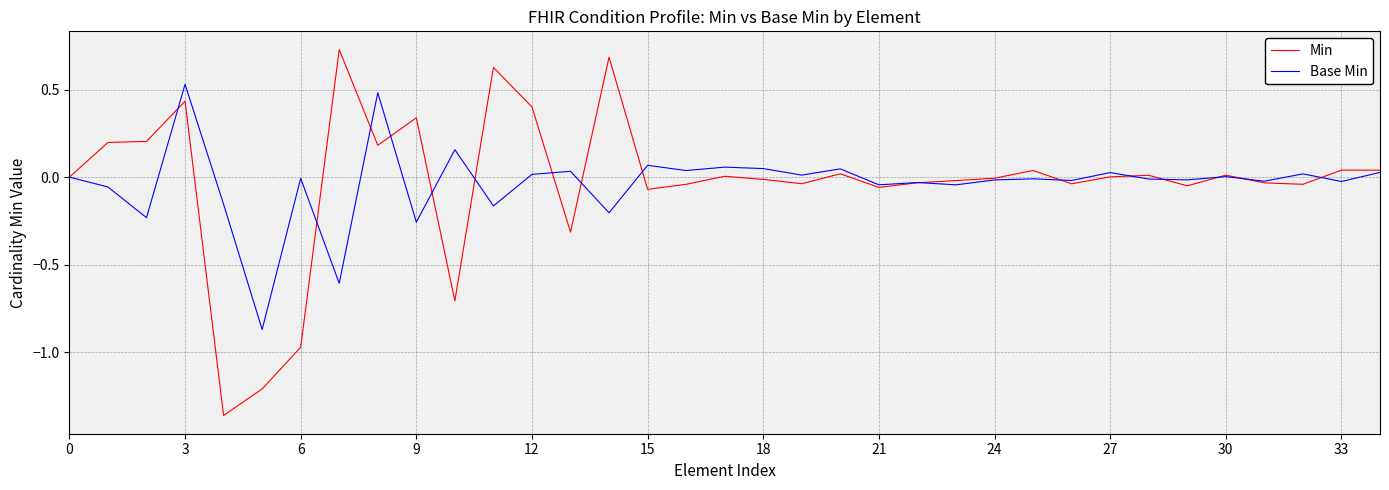

How many lines are shown in the chart?

2